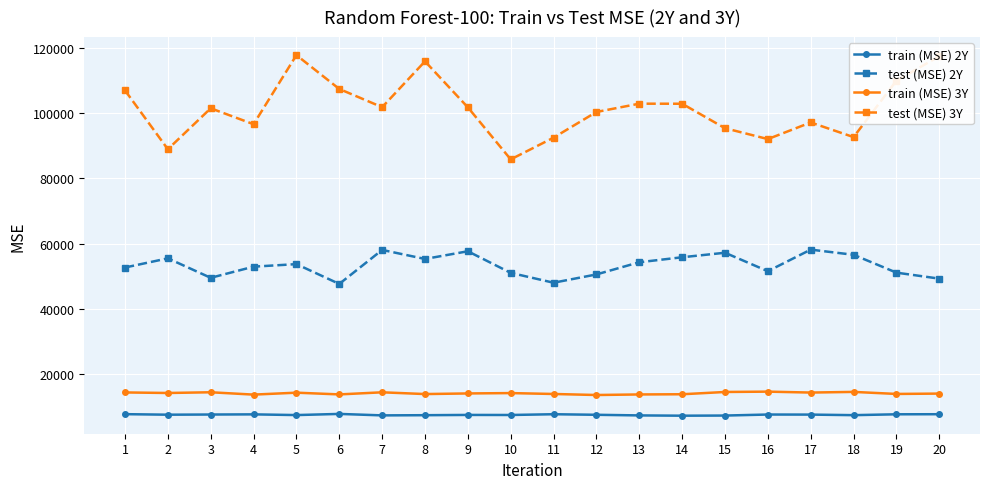

Which series has the widest spread of values?

test (MSE) 3Y